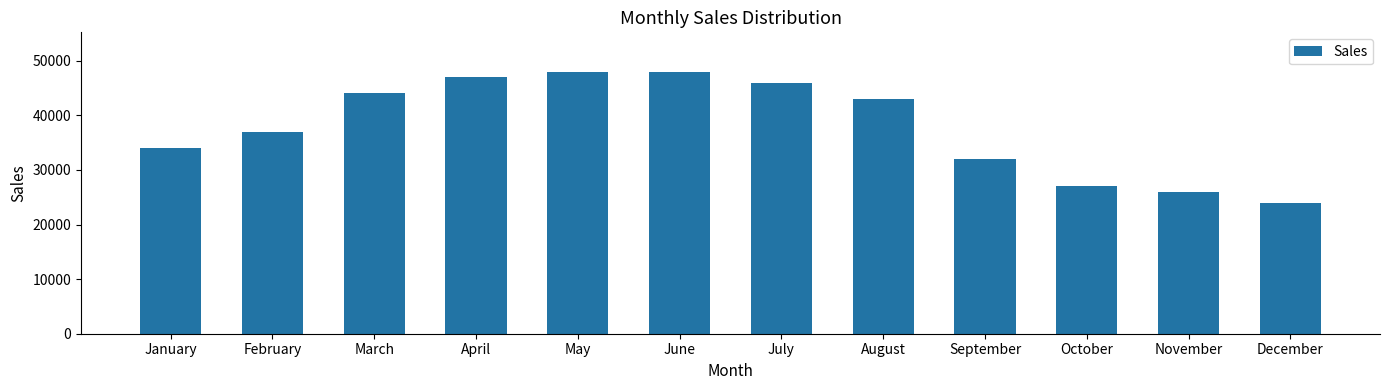

Approximately how many times larger is the value at April compared to July?

1.0